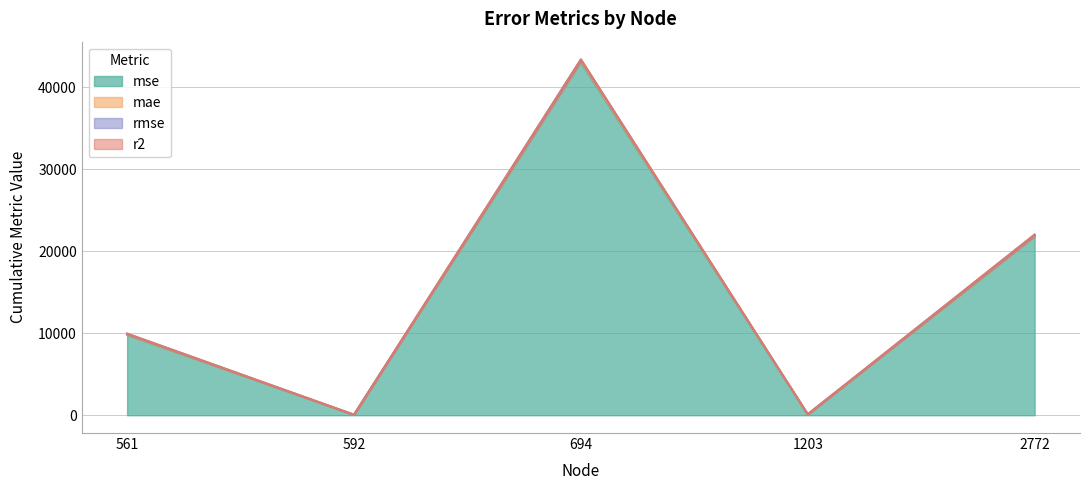

Where is the first local minimum for mse?

592